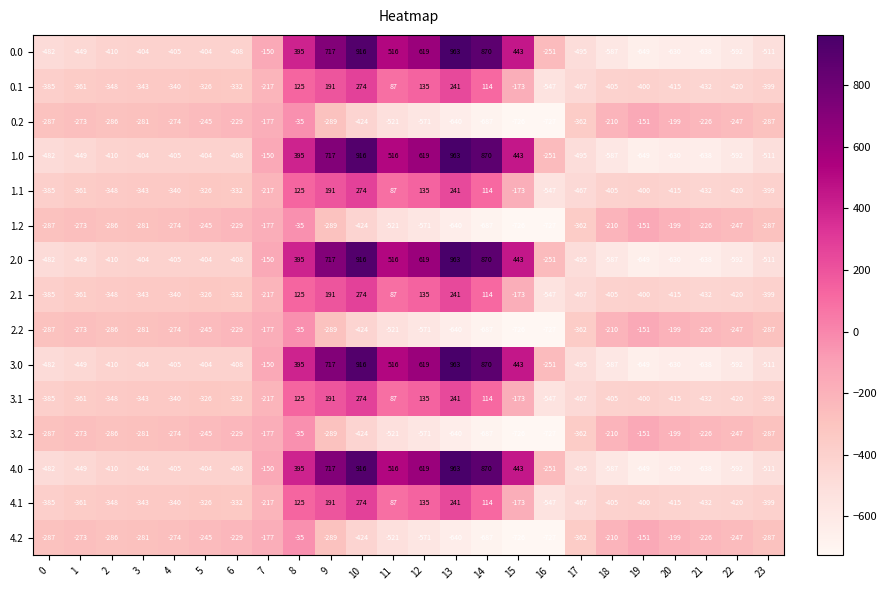

Where does the 1.1 series first go above -340?

5